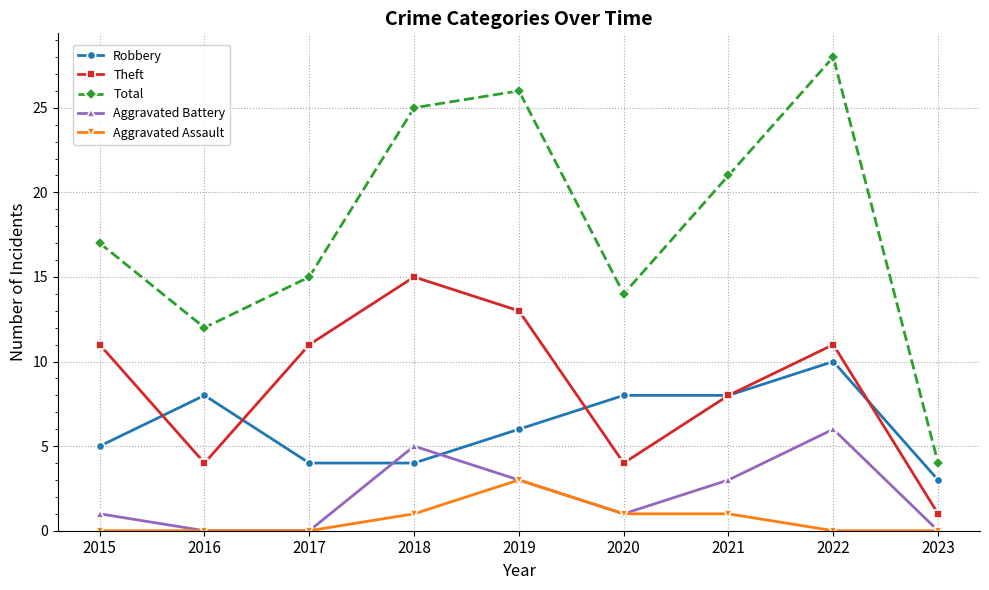

What is the difference between the second highest and minimum values in the Robbery series?

5